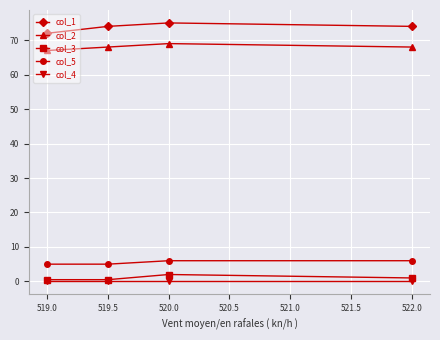

At which label does col_2 reach its peak?

520.0